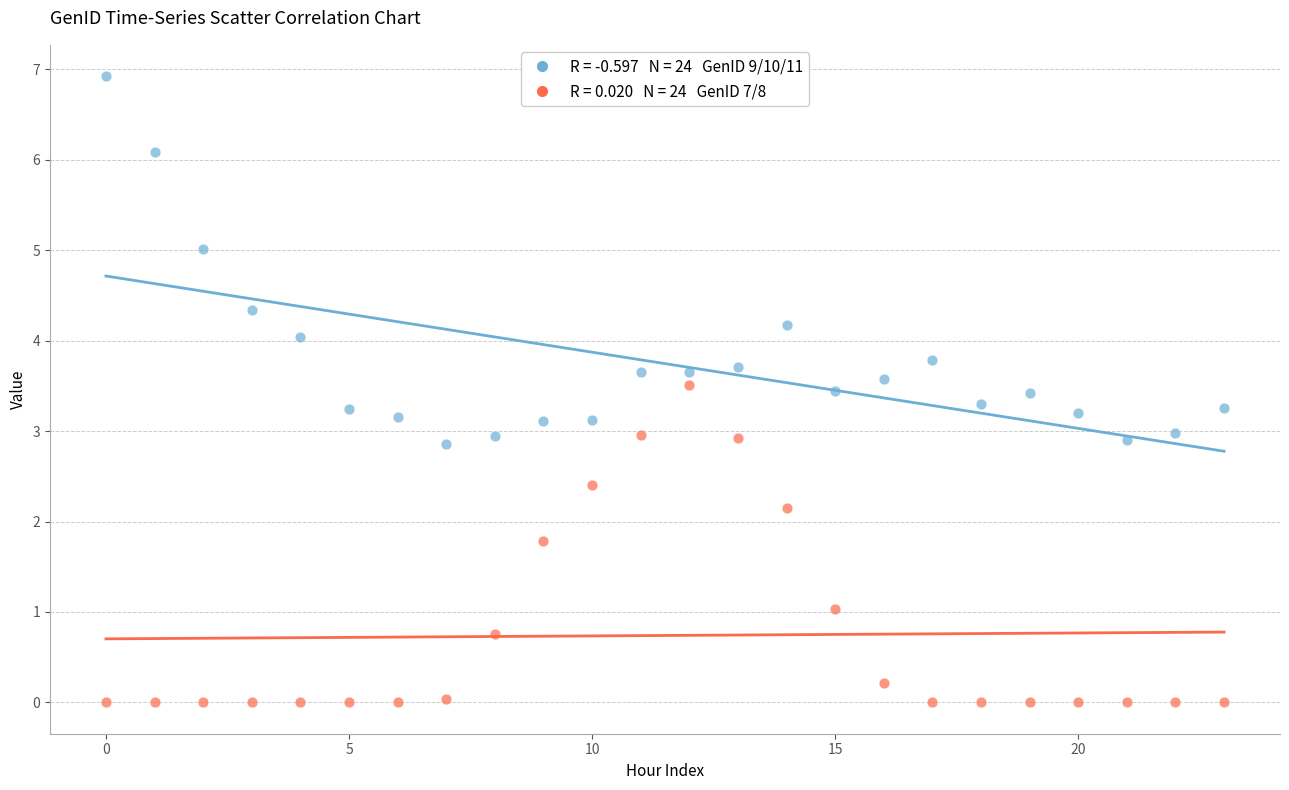

Across all data points, what is the range of Y values (max minus min)?

6.9